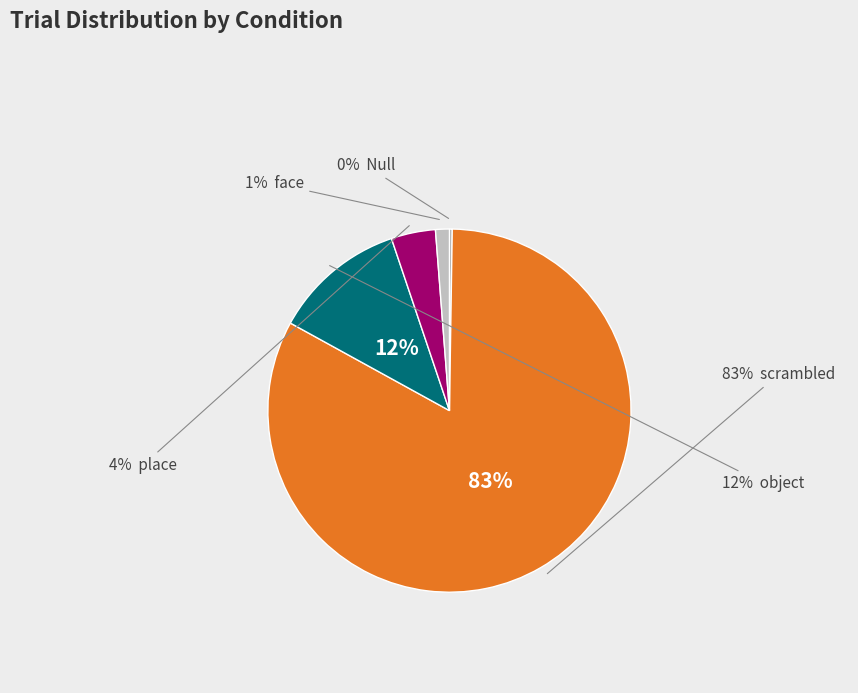

What is the majority slice?

scrambled